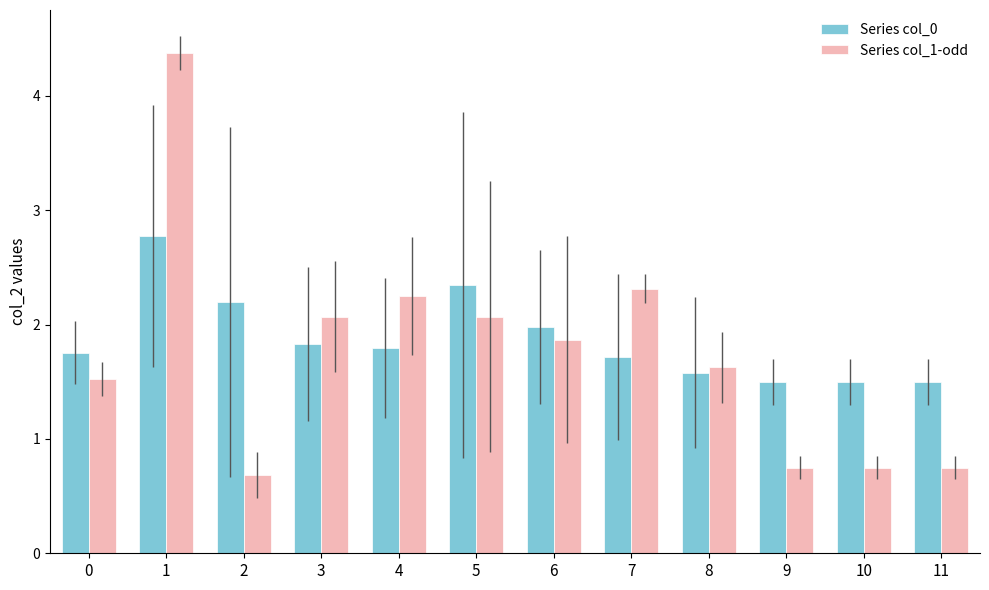

What is the sum of all Series col_0 values?

22.5